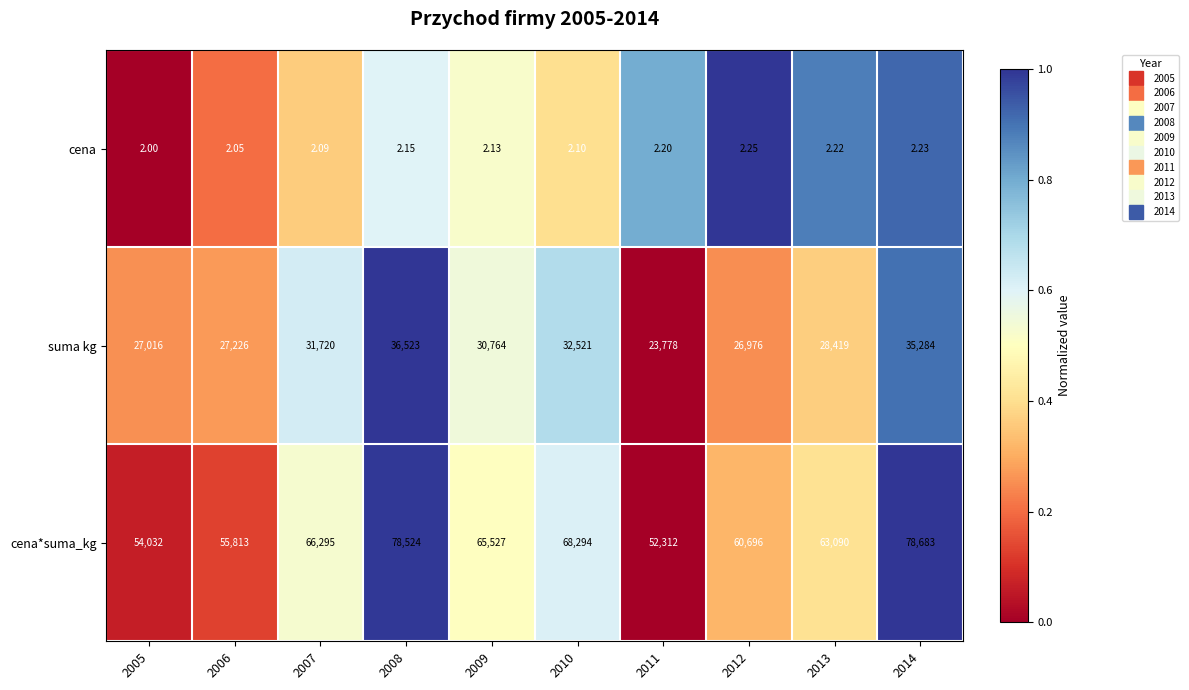

Which series has the largest total across all categories?

cena*suma_kg